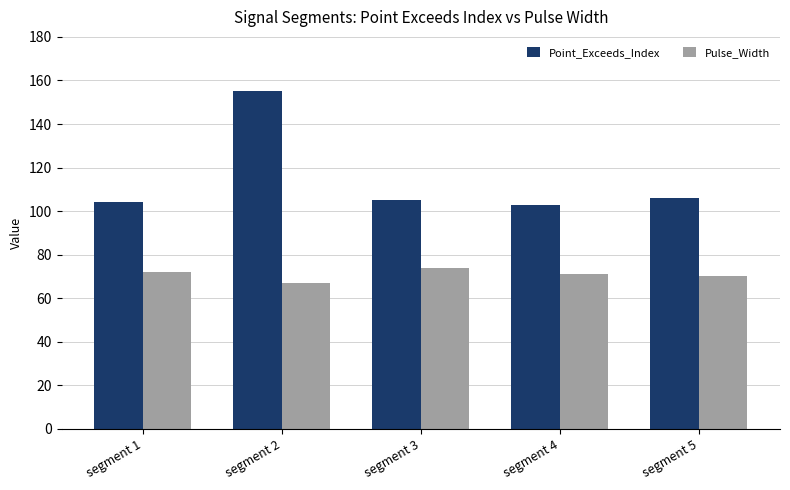

How many categories are shown in the chart?

5